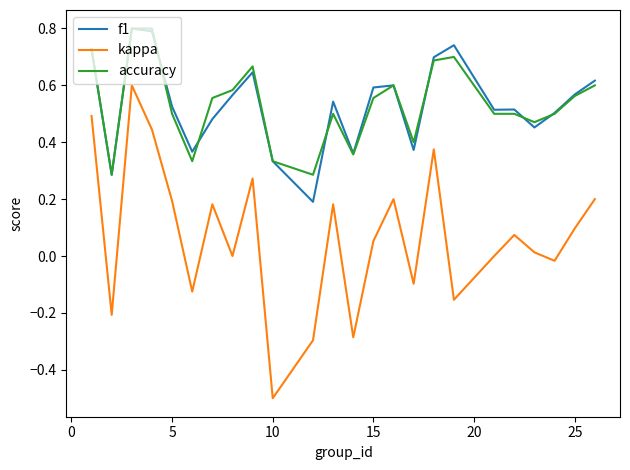

What is the maximum value shown in the chart?

0.8